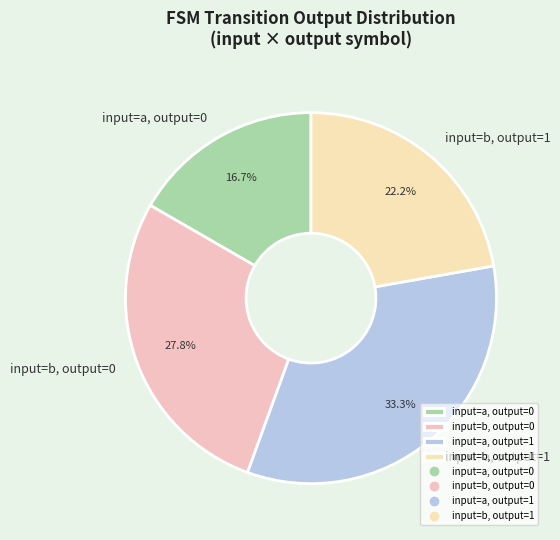

Between input=b, output=0 and input=a, output=1, which is larger?

input=a, output=1